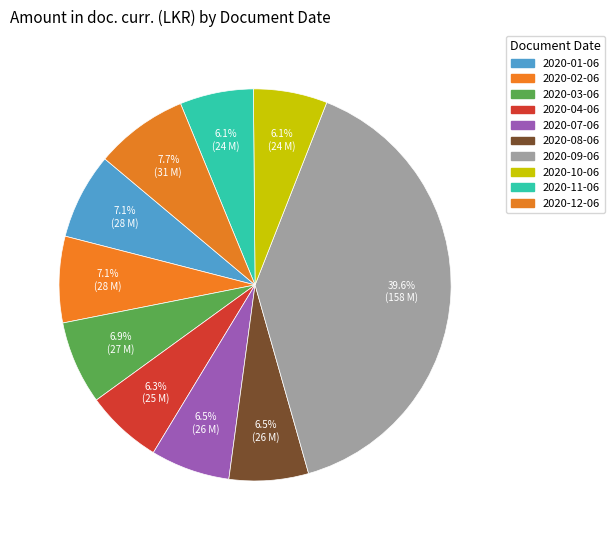

Count the number of slices in the pie.

10